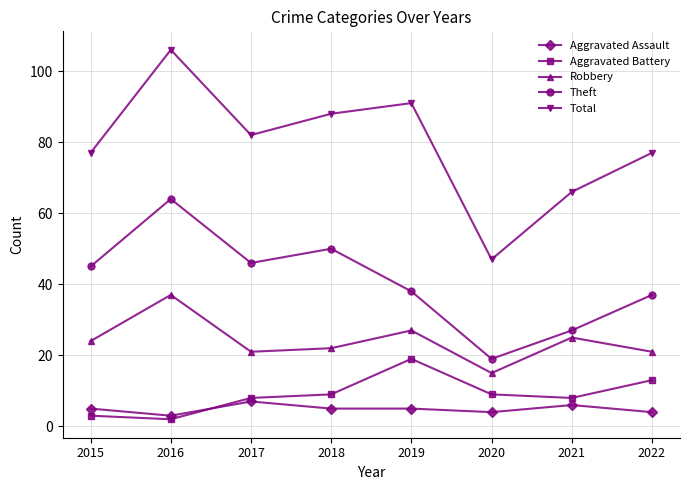

At how many categories does at least one series exceed 2?

8